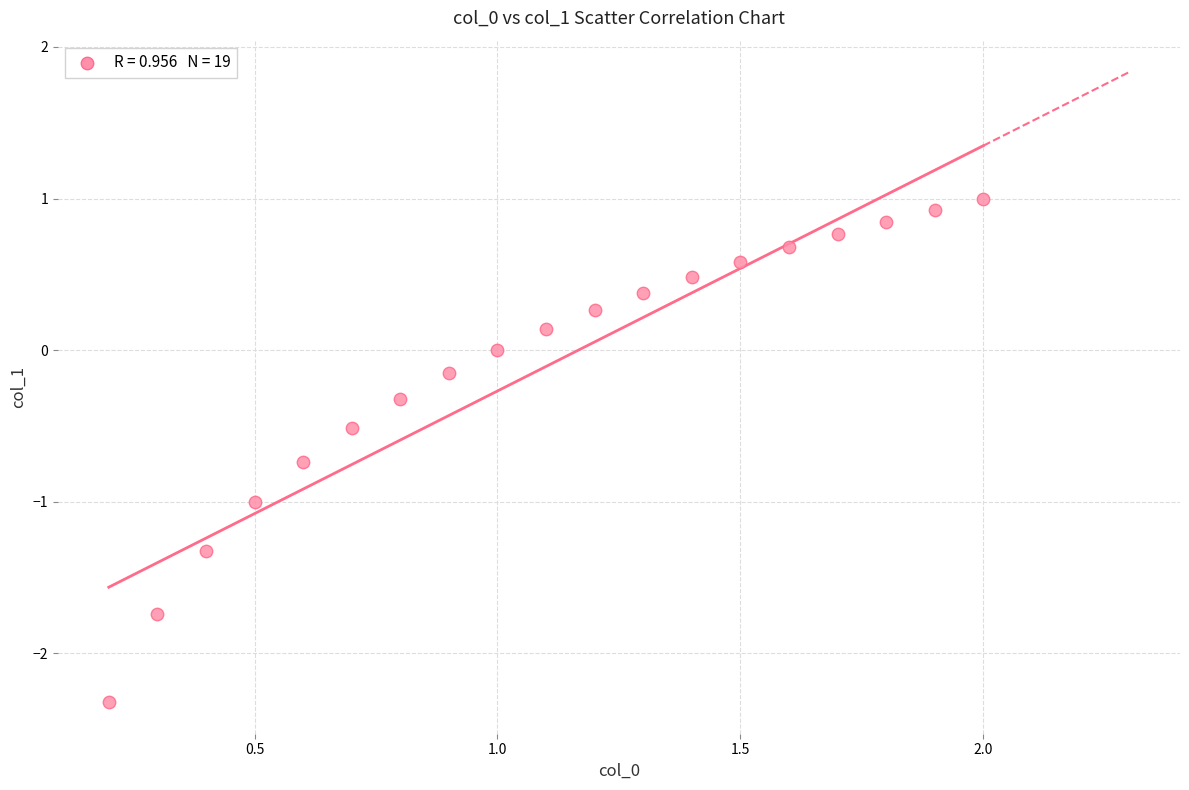

What is the range of X values (max minus min)?

1.8